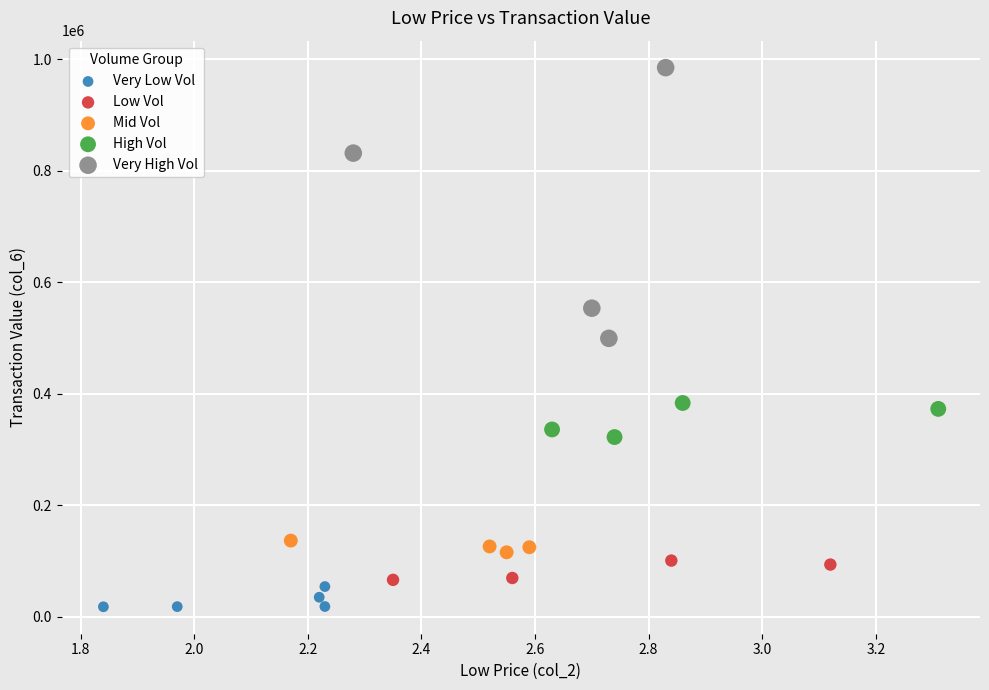

Which series reaches the minimum Y coordinate?

Very Low Vol